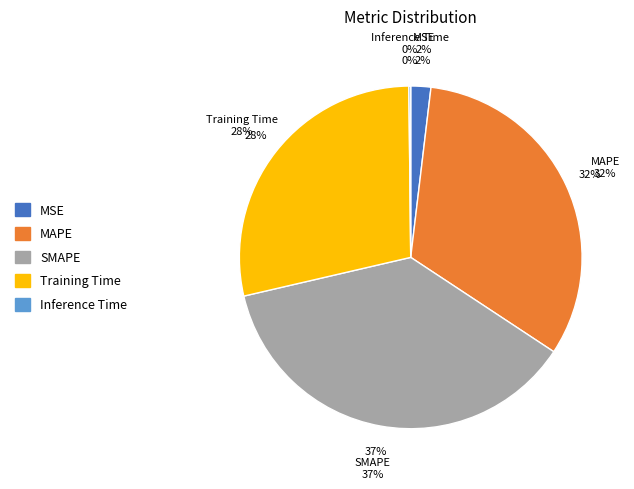

The SMAPE slice represents 37% of the pie. True or false?

True